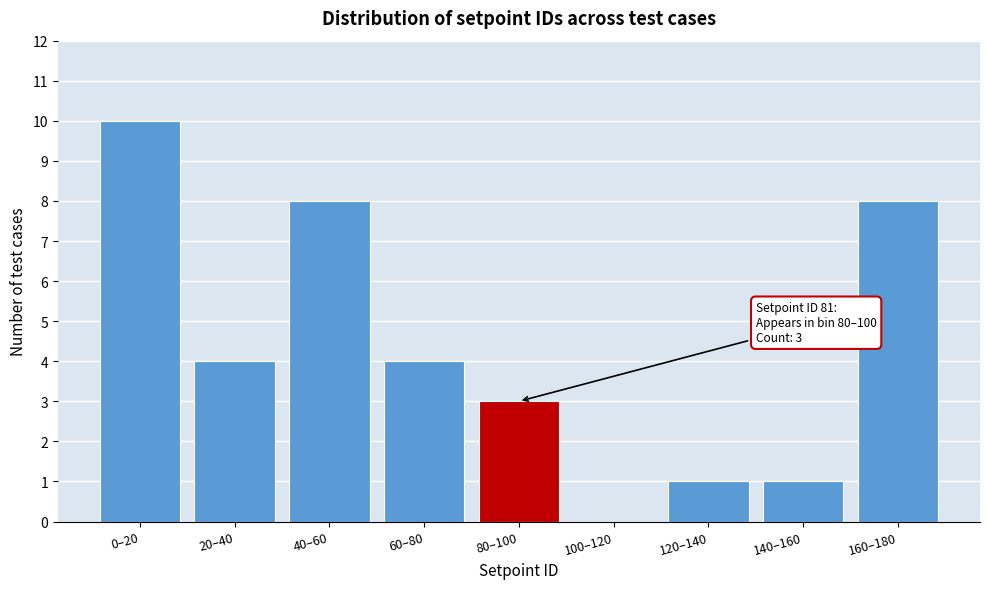

Reading right to left, transcribe all the data shown in this chart.

160–180=8	140–160=1	120–140=1	100–120=0	80–100=3	60–80=4	40–60=8	20–40=4	0–20=10